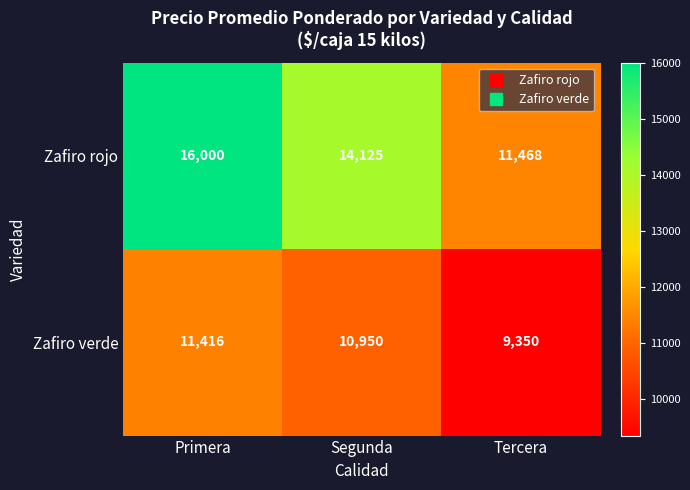

Which label corresponds to the largest value in the chart?

Primera